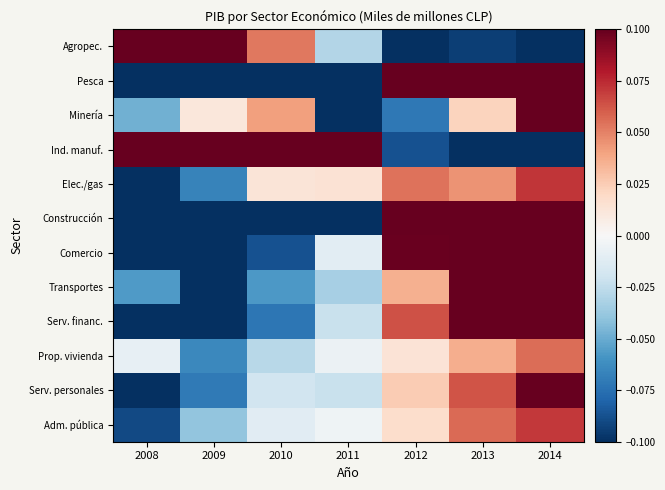

What is the spread (max minus min) of values at 2011?

0.3